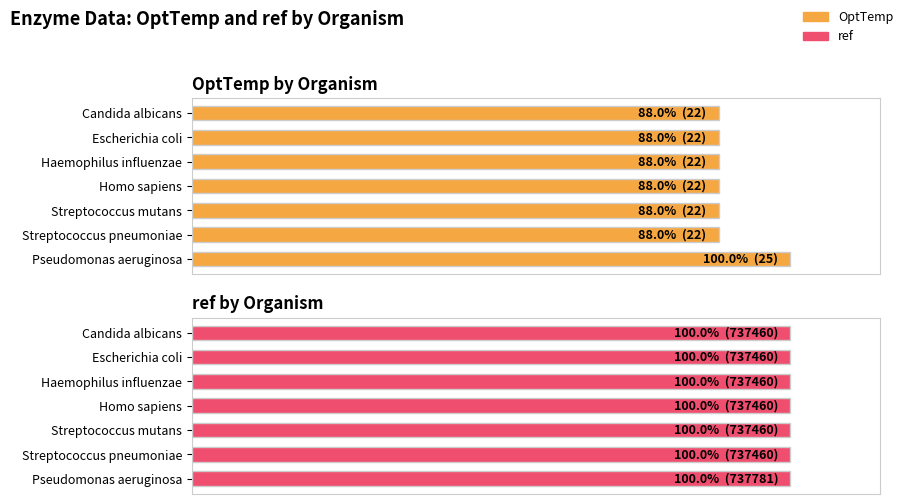

How many bars are there in each group?

2